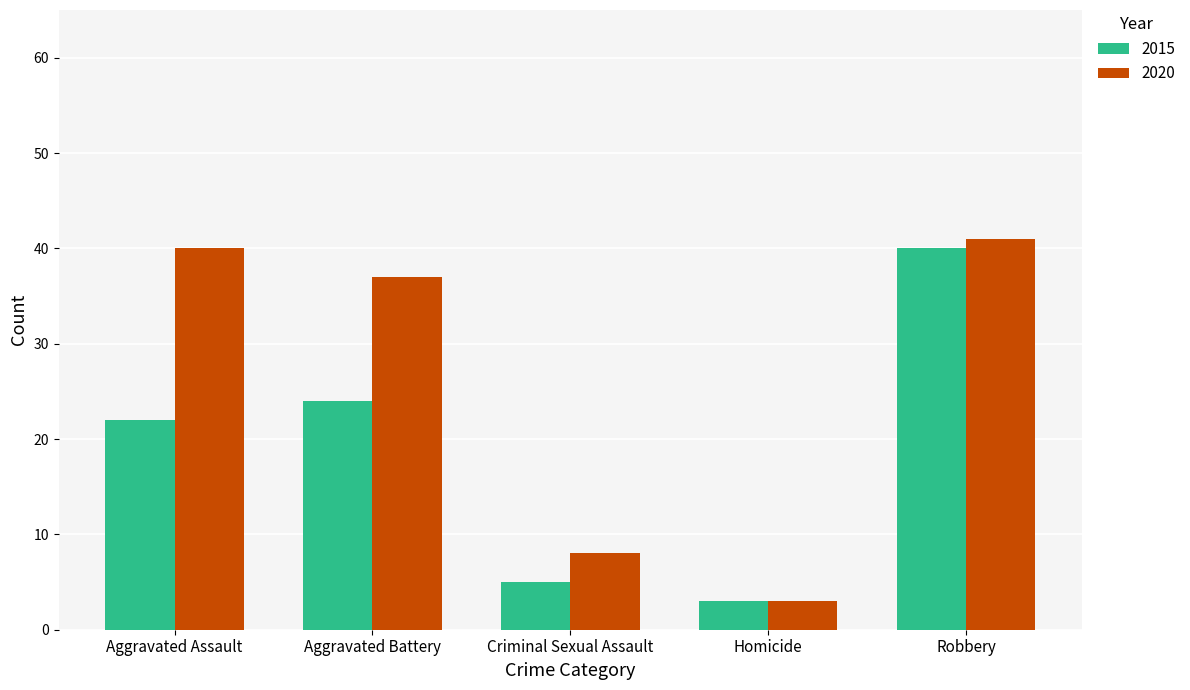

What position from the left is Robbery?

5